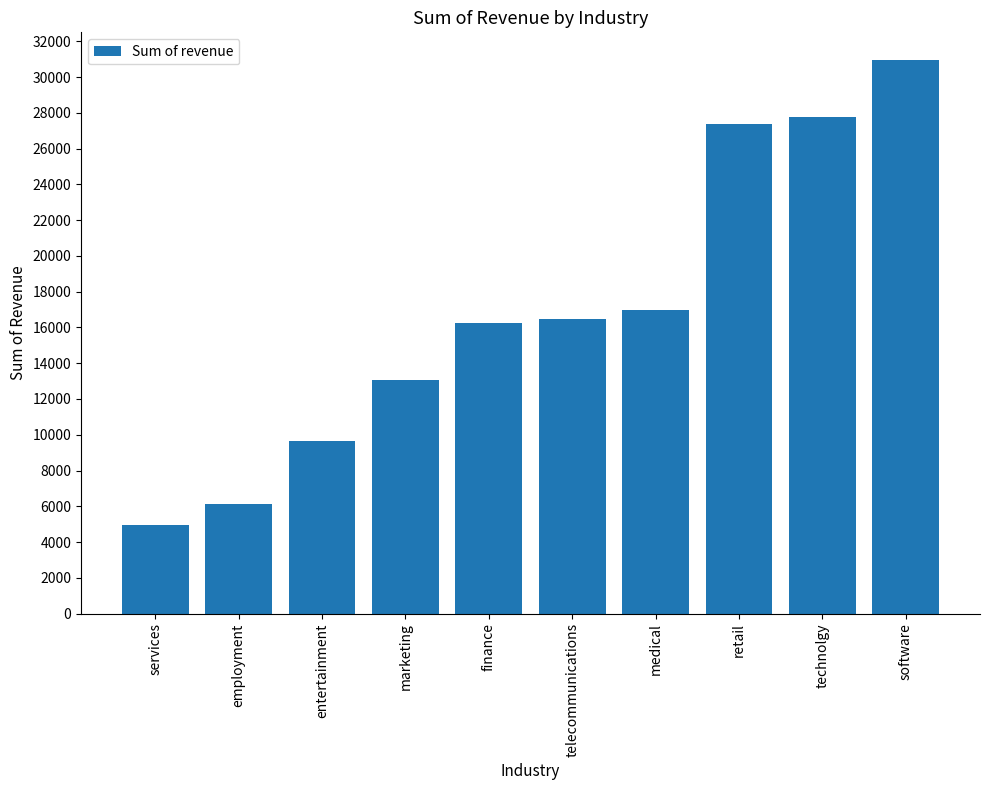

The chart shows a value of 30233.6 at medical. True or false?

False